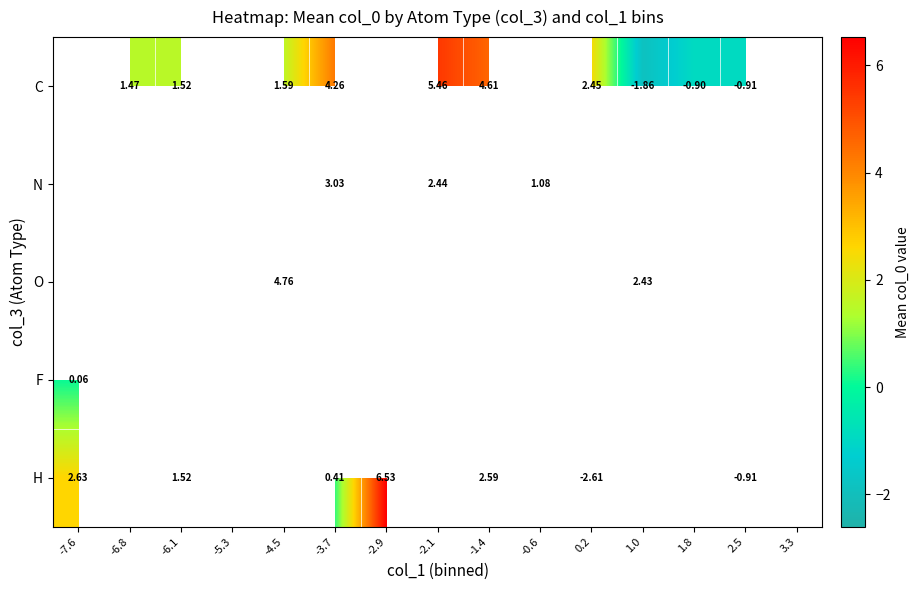

What is the spread (max minus min) of values at 1.0?

4.3